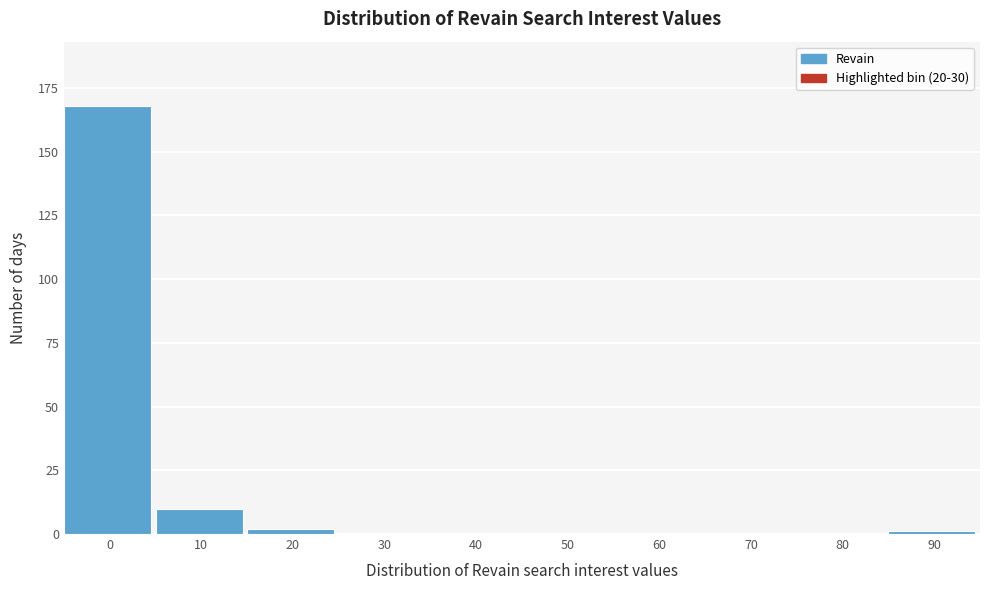

Reading left to right, list all the values displayed in this chart.

0=168	10=10	20=2	30=0	40=0	50=0	60=0	70=0	80=0	90=1